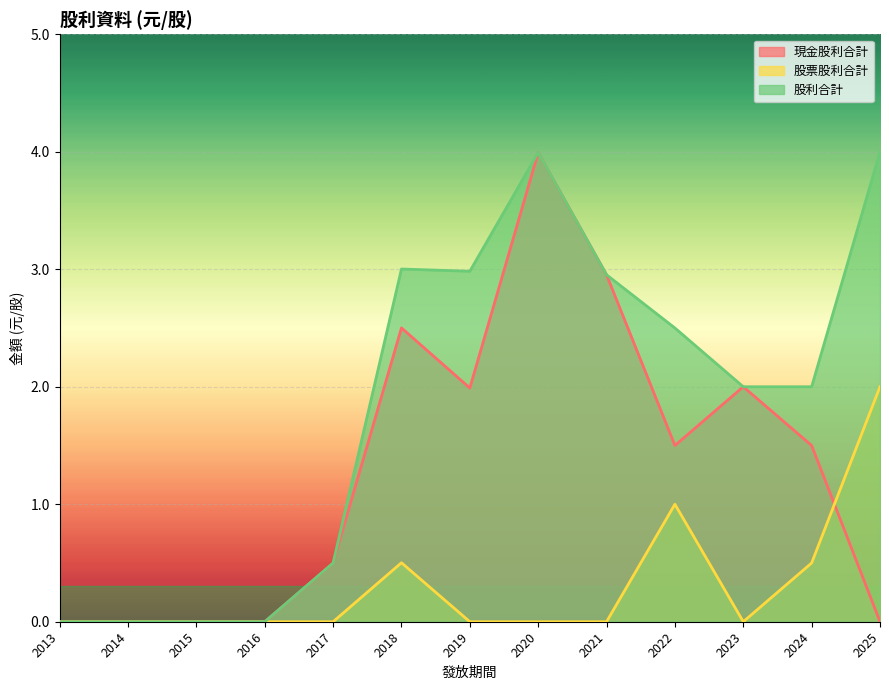

How many interior local valleys does the 現金股利合計 series have?

2